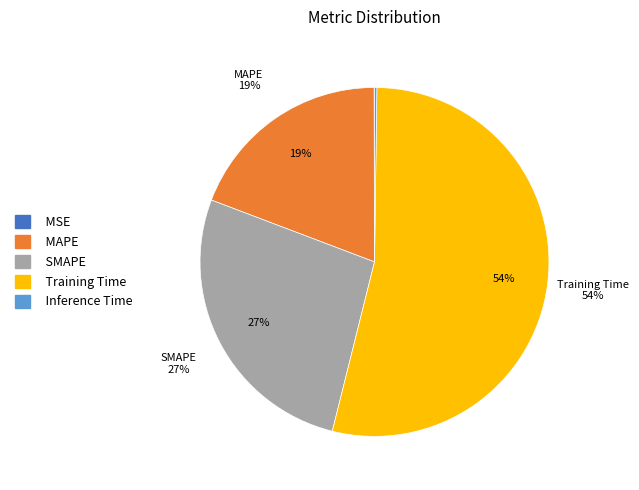

What is the smallest slice in the pie chart?

MSE